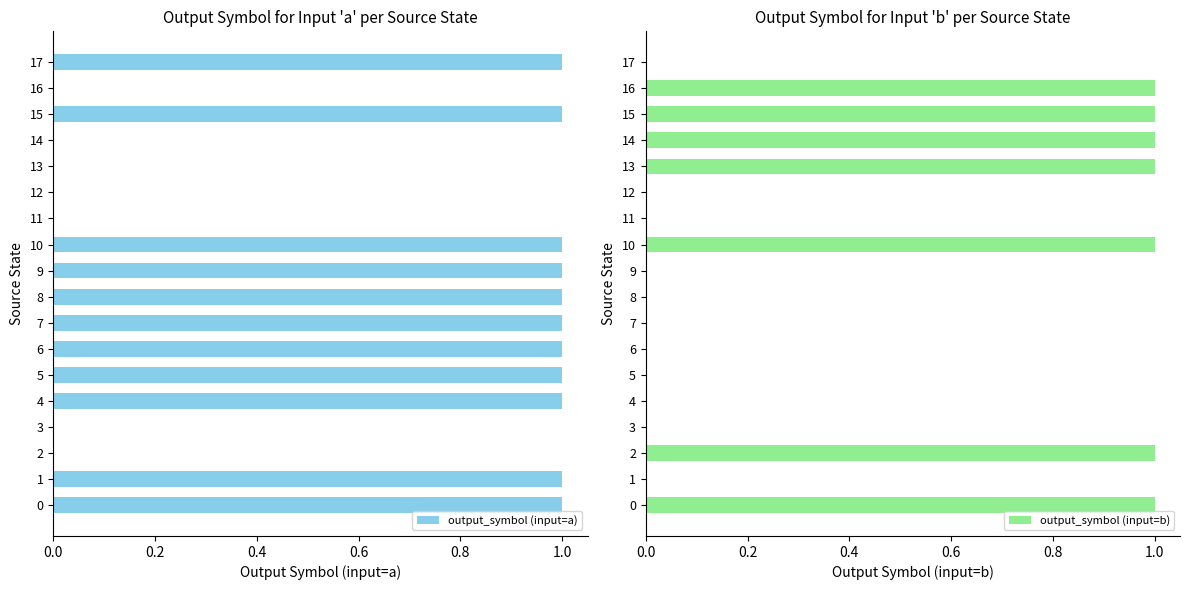

True or false: output_symbol (input=b) has a value of 1 at 15.

True